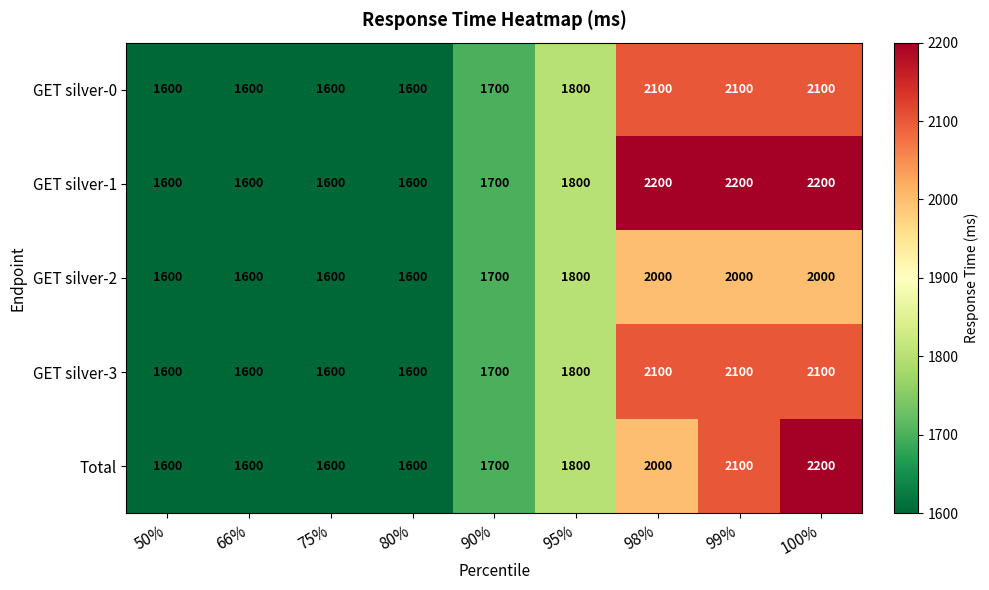

At which category is the sum across all series the highest?

100%